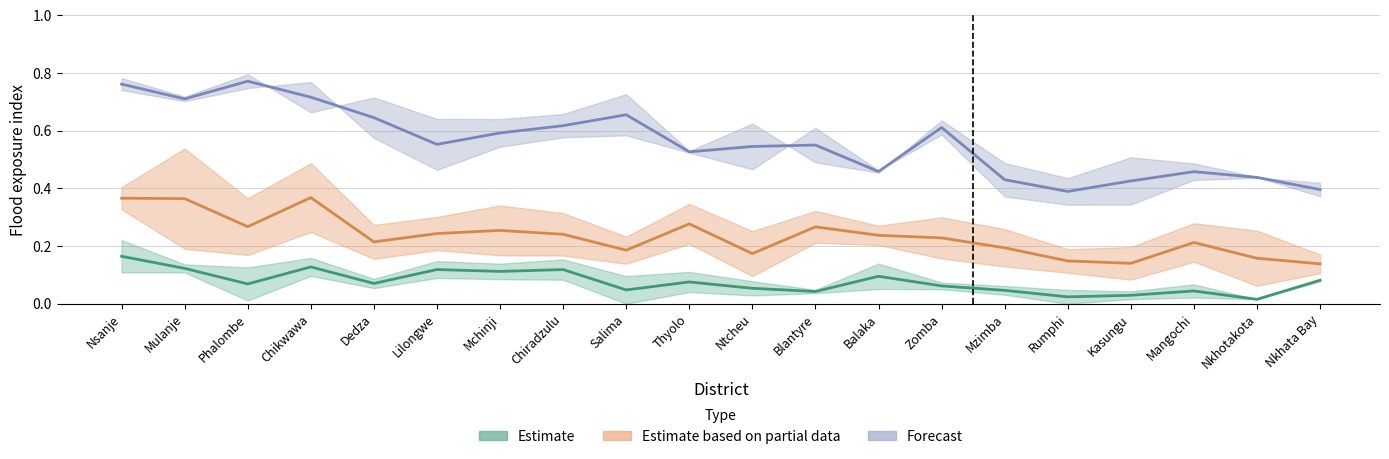

Is this an area chart (filled region under the line)?

No